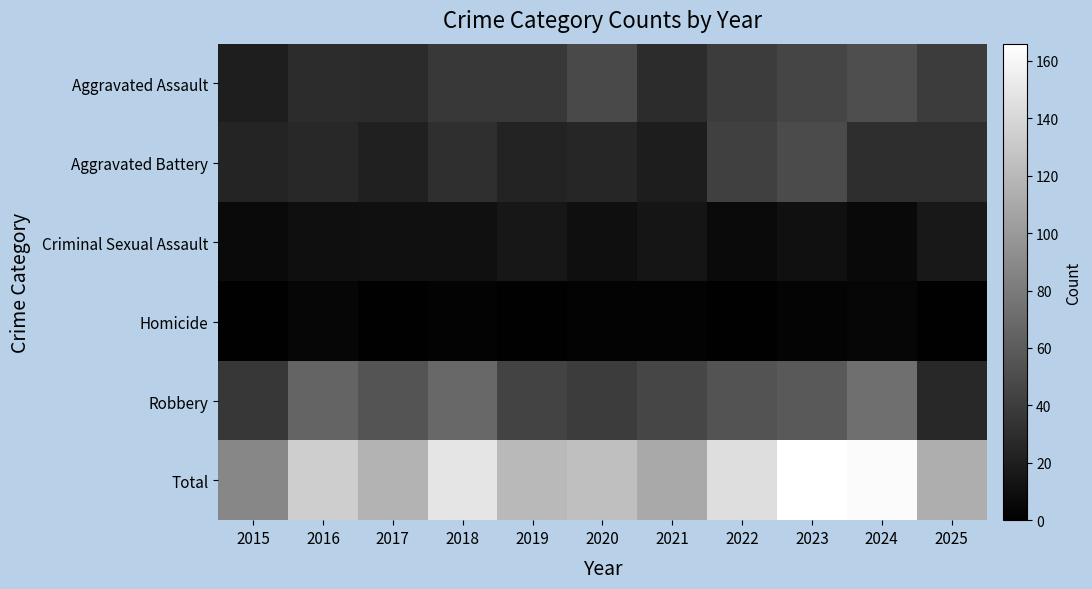

Reading right to left, what are all the values shown in this chart?

Aggravated Assault: 2025=39	2024=51	2023=45	2022=40	2021=29	2020=48	2019=37	2018=37	2017=28	2016=29	2015=20
Aggravated Battery: 2025=30	2024=30	2023=49	2022=42	2021=19	2020=25	2019=23	2018=31	2017=22	2016=26	2015=24
Criminal Sexual Assault: 2025=16	2024=6	2023=11	2022=7	2021=14	2020=10	2019=15	2018=11	2017=11	2016=10	2015=7
Homicide: 2025=1	2024=4	2023=3	2022=1	2021=2	2020=2	2019=1	2018=2	2017=1	2016=4	2015=1
Robbery: 2025=27	2024=72	2023=58	2022=54	2021=46	2020=39	2019=44	2018=68	2017=55	2016=65	2015=36
Total: 2025=113	2024=163	2023=166	2022=144	2021=110	2020=124	2019=120	2018=149	2017=117	2016=134	2015=88